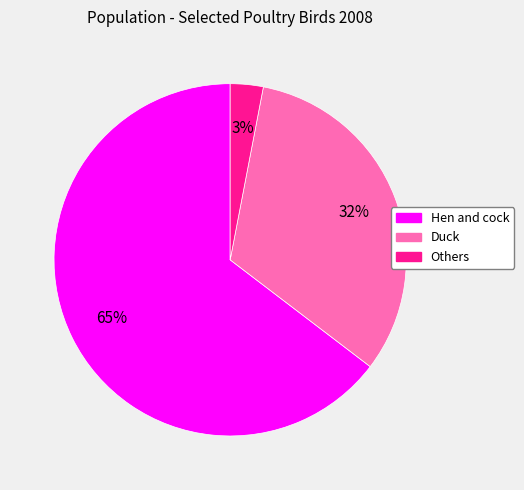

To the nearest percent, what is the combined percentage of Hen and cock and Others?

68%